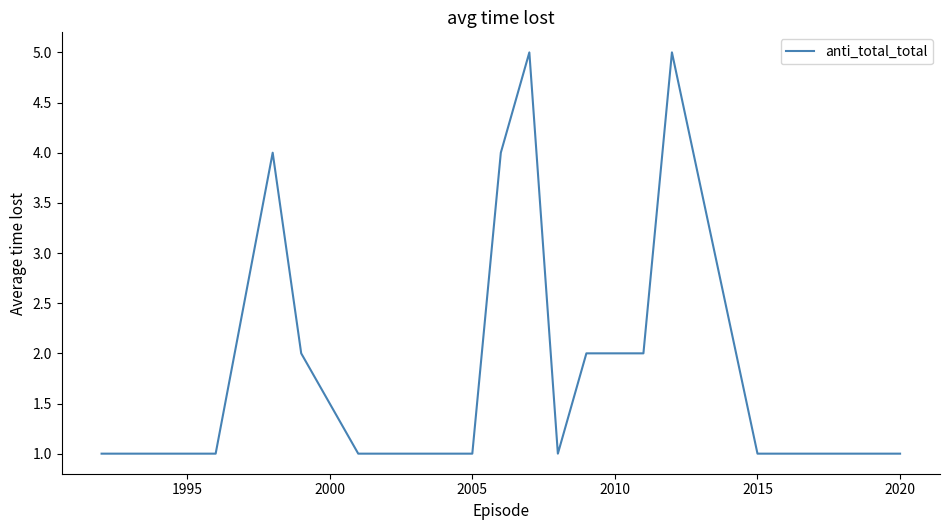

What is the minimum value shown in the chart?

1